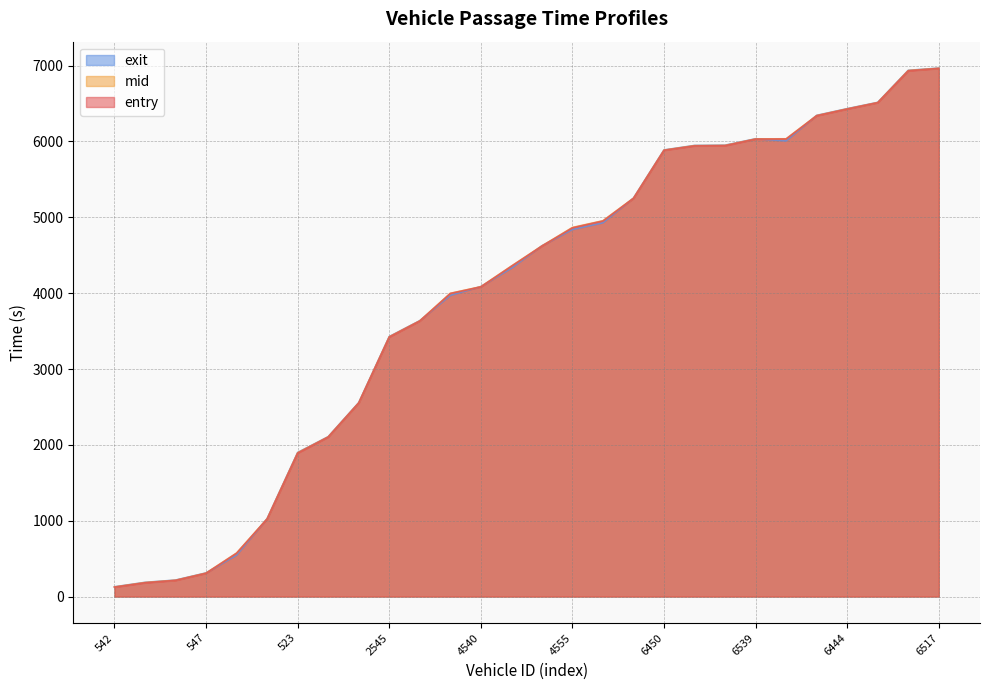

True or false: exit and mid intersect in this chart.

True